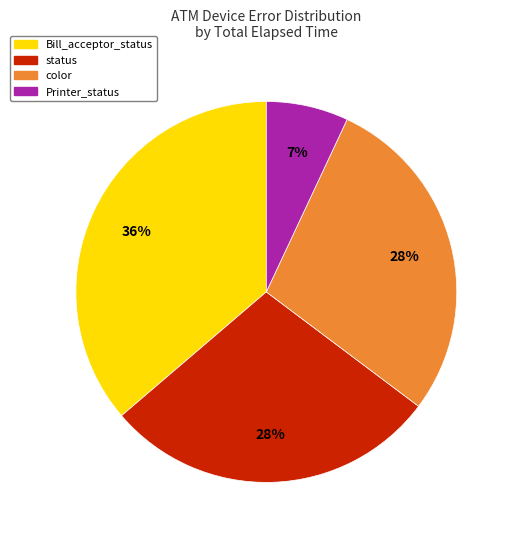

How many segments does this pie chart have?

4